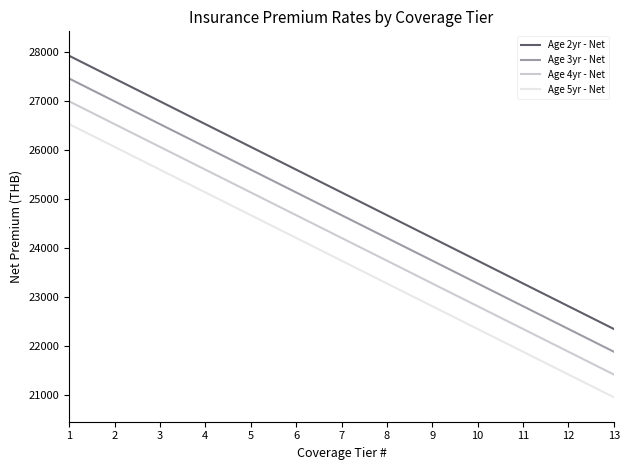

What is the difference between the highest and lowest values at 11?

1395.9